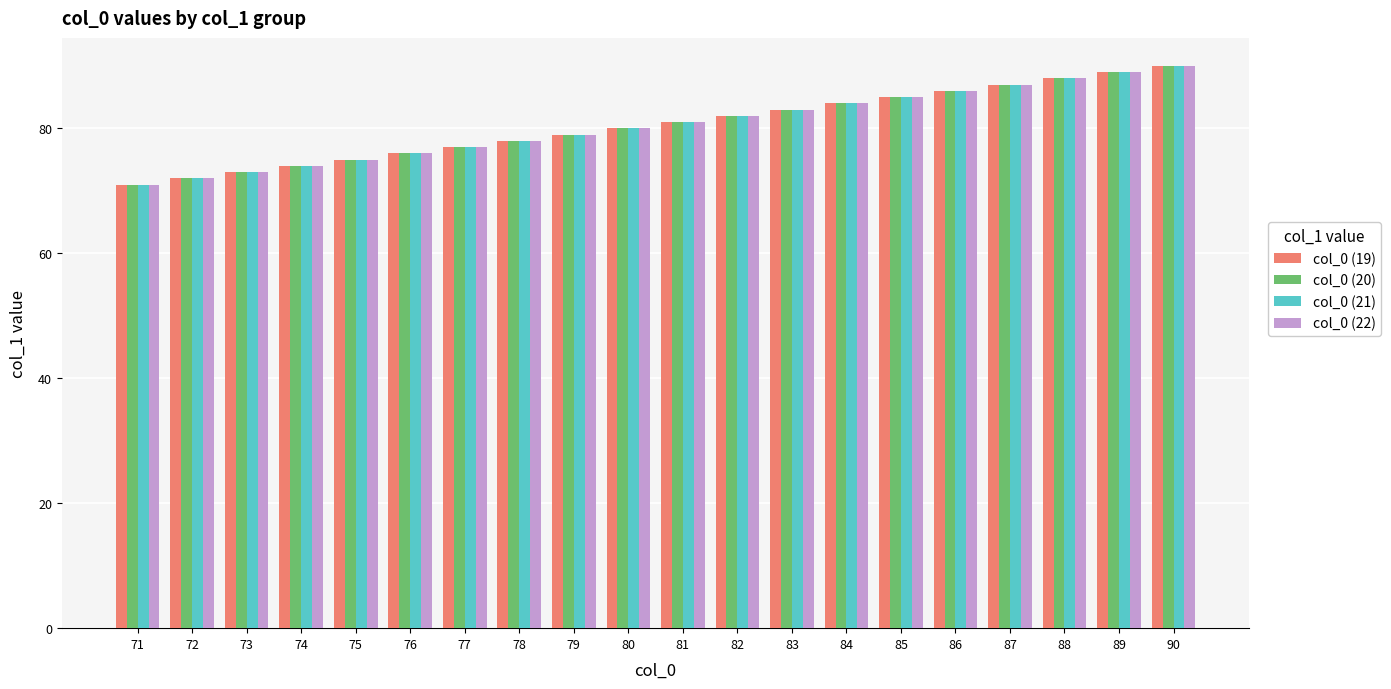

What is the difference between the second highest and minimum values in the col_0 (21) series?

18